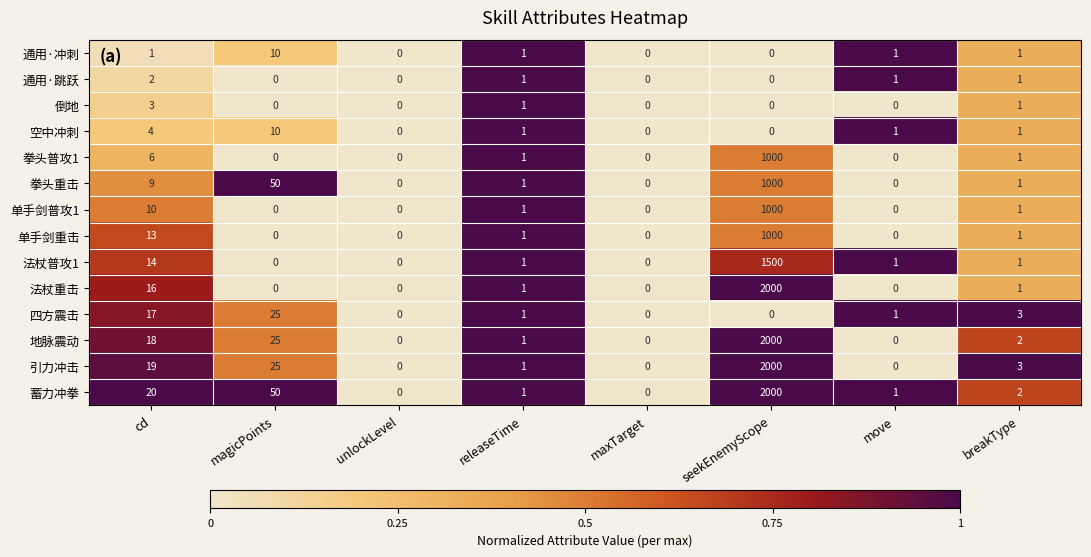

What is the sum of the 拳头重击 values at maxTarget and cd?

9